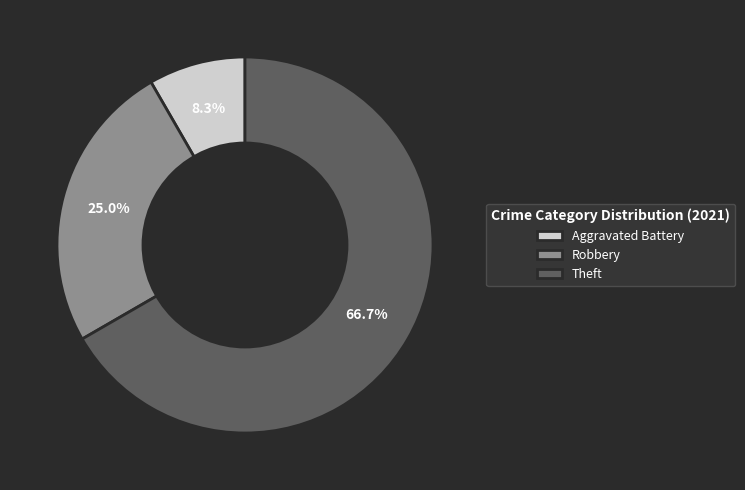

To the nearest percent, what is the combined percentage of Theft and Aggravated Battery?

75%